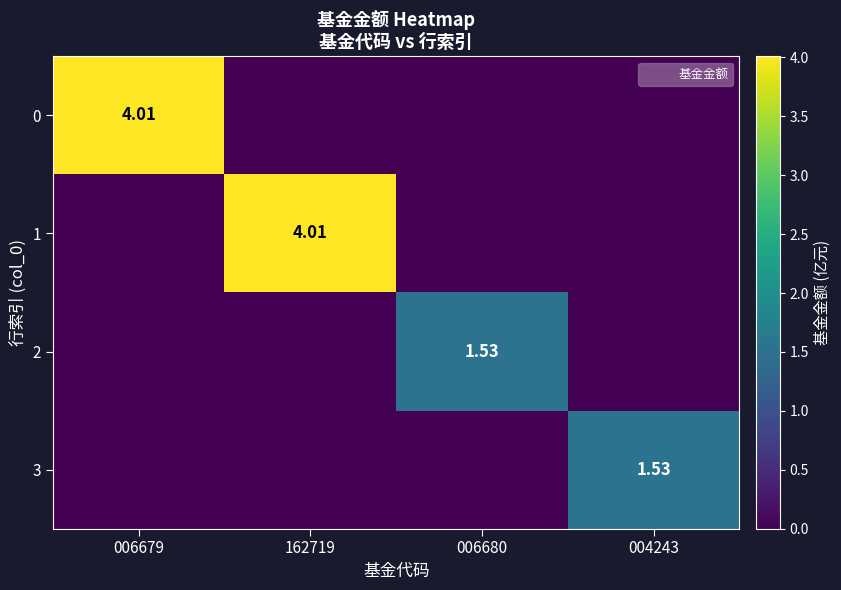

Is the value of 3 at 006680 greater than the value of 1 at 004243?

No